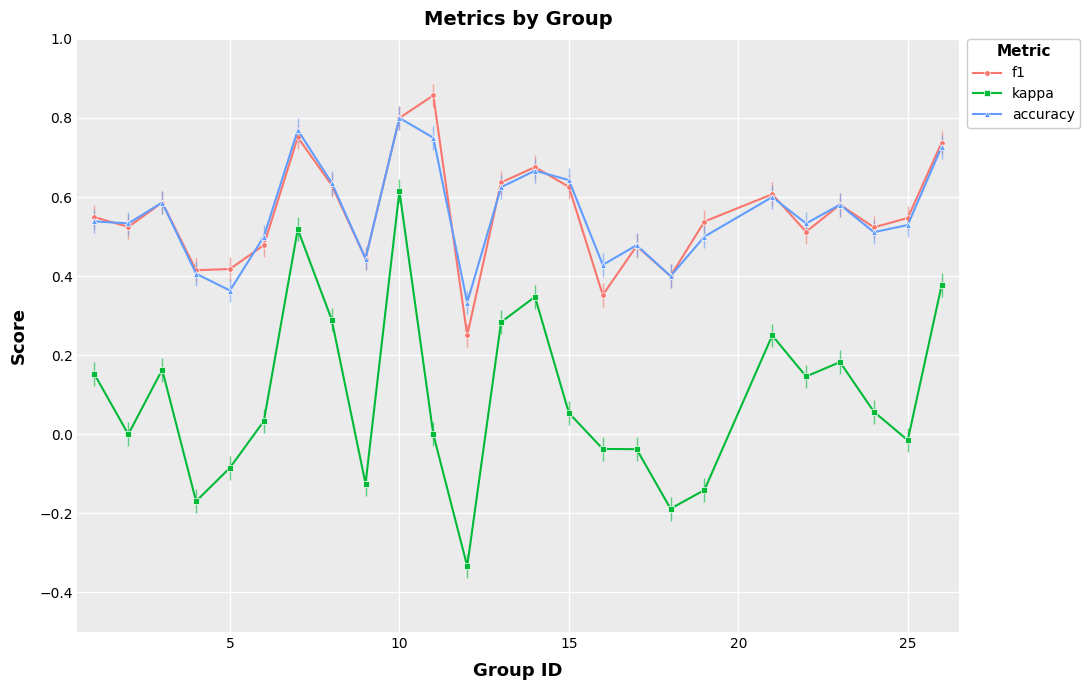

In accuracy, how many points are lower than both neighbors (excluding endpoints)?

8